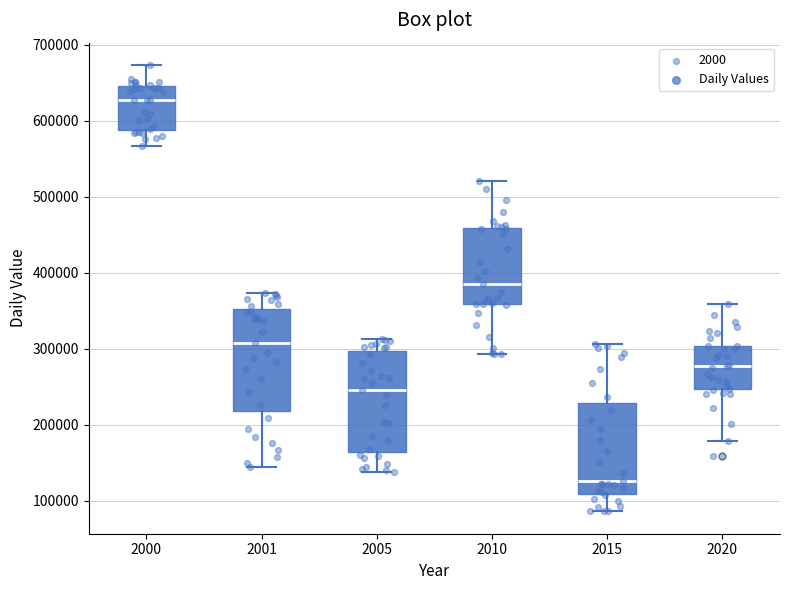

Which box has the lowest median line?

2015